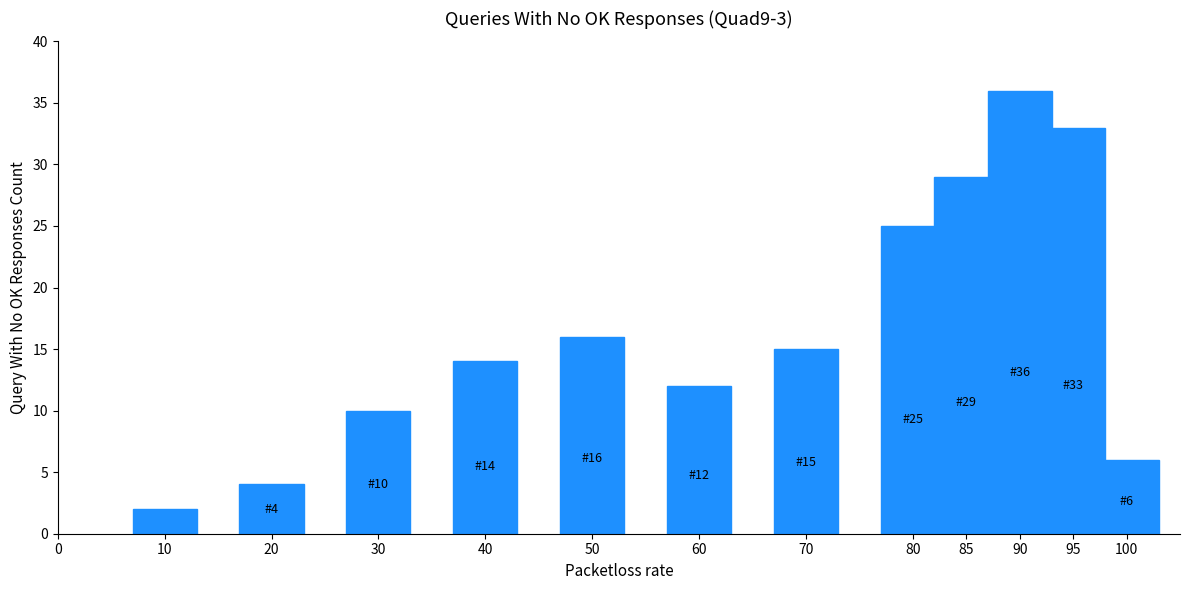

List the labels in order of value, smallest first.

10, 20, 100, 30, 60, 40, 70, 50, 80, 85, 95, 90